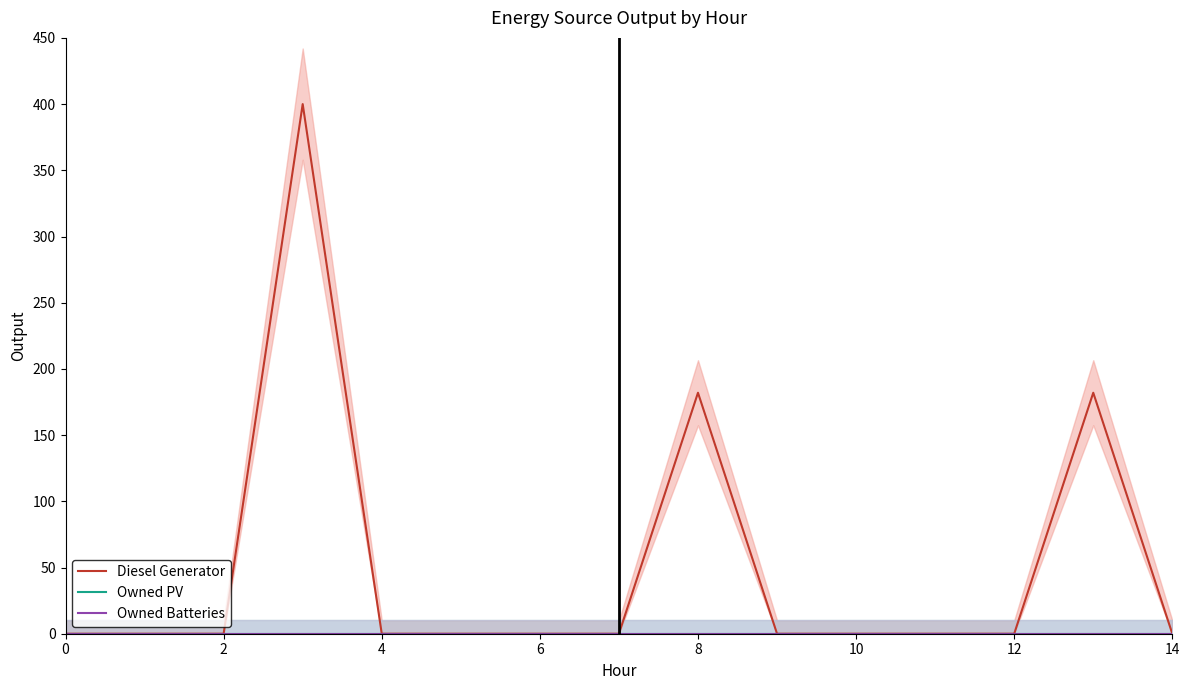

At how many categories does at least one series exceed 339?

1